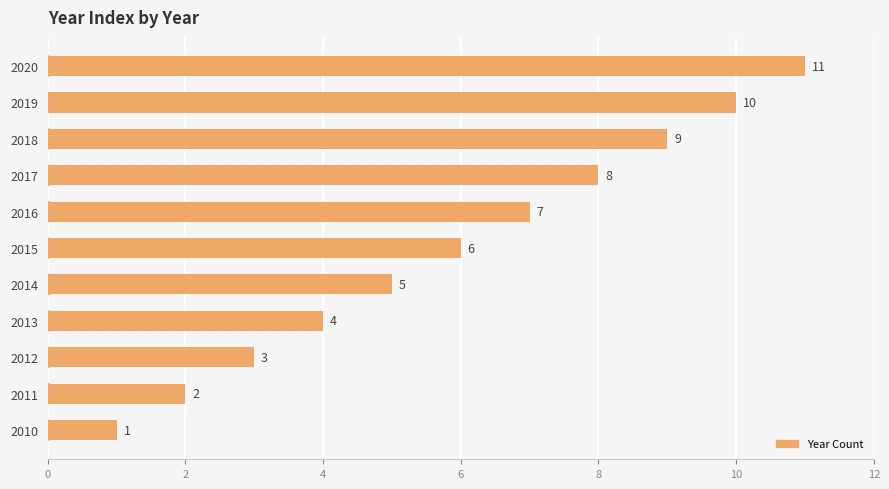

The value at 2017 is 8. True or false?

True